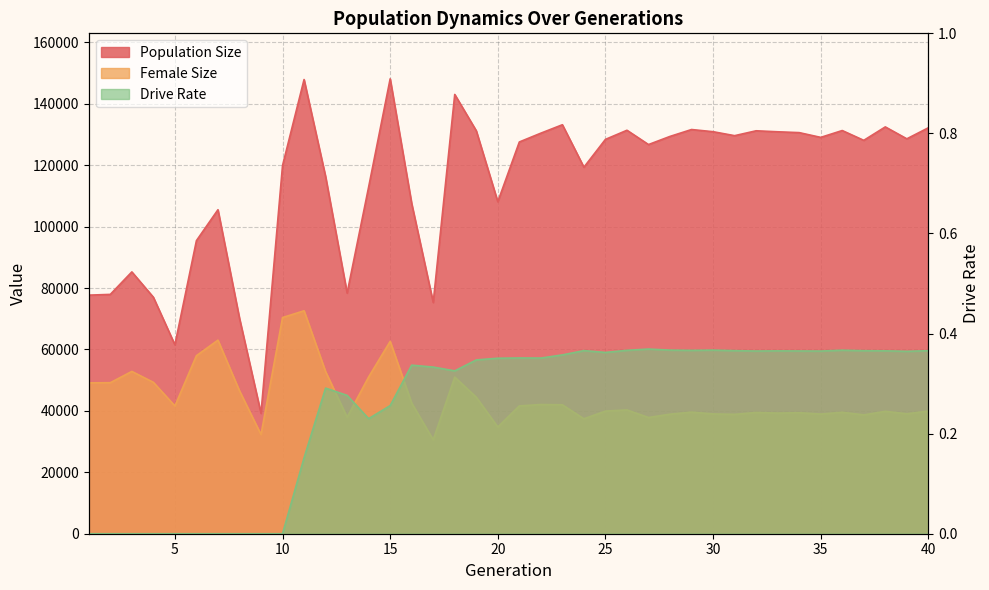

What are all the series names shown in the legend?

Population Size, Female Size, Drive Rate